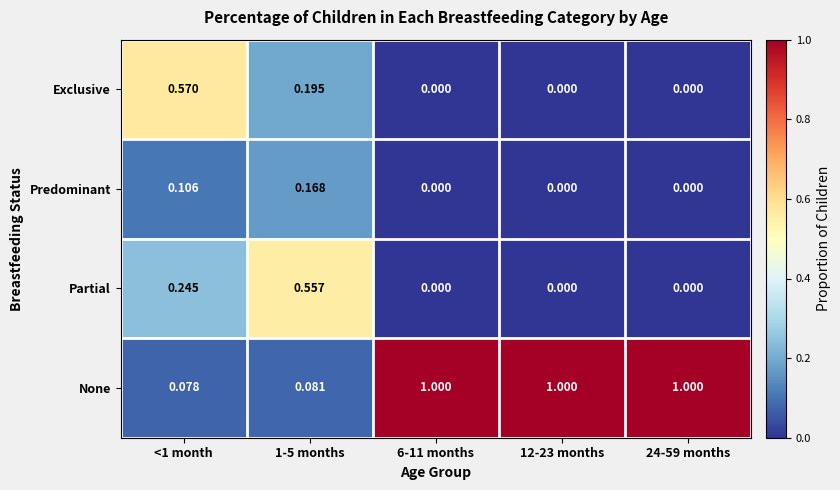

Rank the series by their maximum value, from lowest to highest.

Predominant, Partial, Exclusive, None